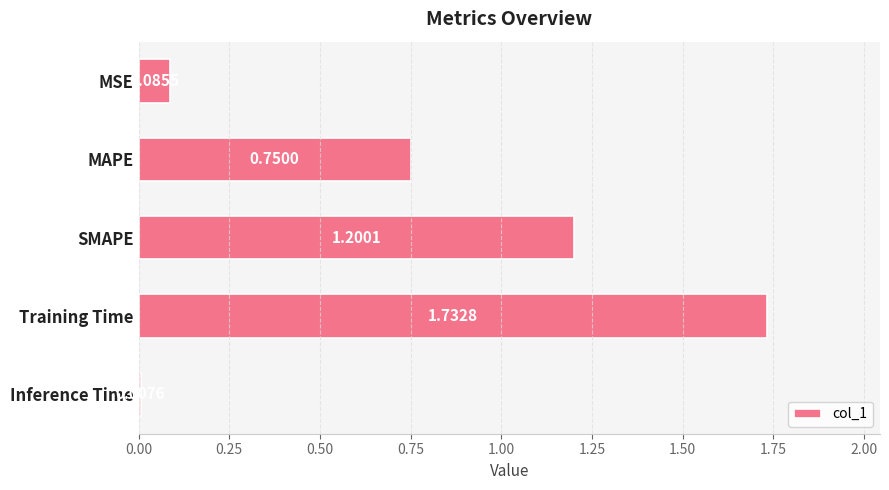

List the labels in order of value, largest first.

Training Time, SMAPE, MAPE, MSE, Inference Time